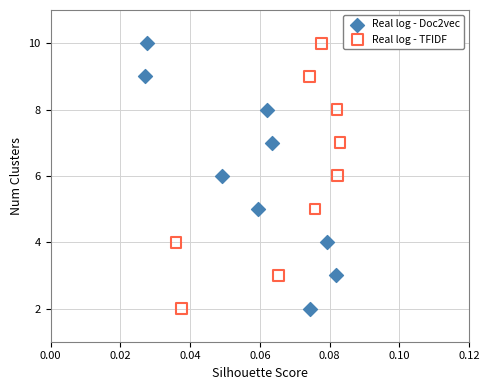

What are all the series names shown in the legend?

Real log - Doc2vec, Real log - TFIDF